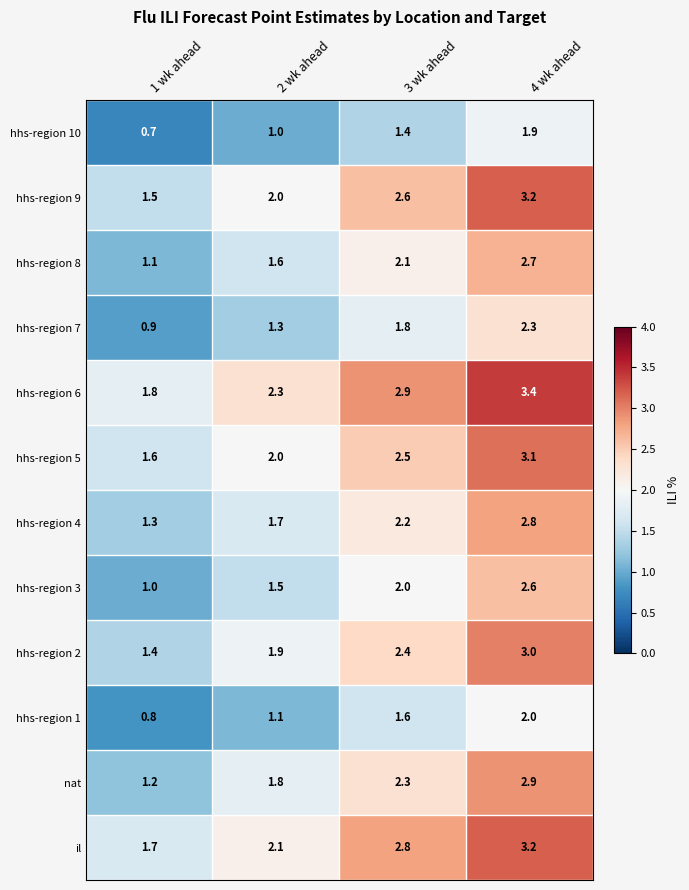

What is the difference between the highest and lowest values at 1 wk ahead?

1.1